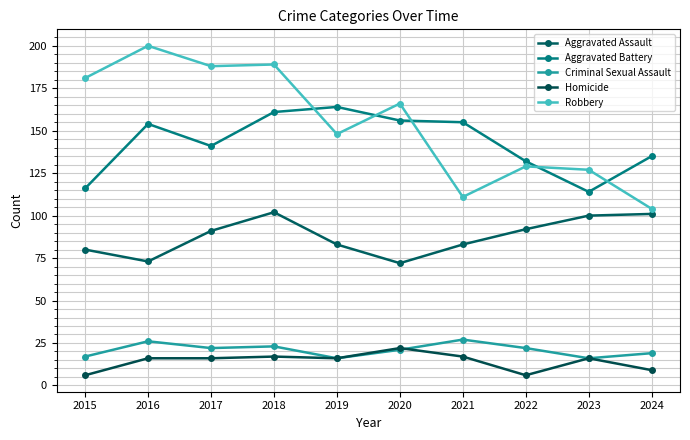

Which series has the widest spread of values?

Robbery